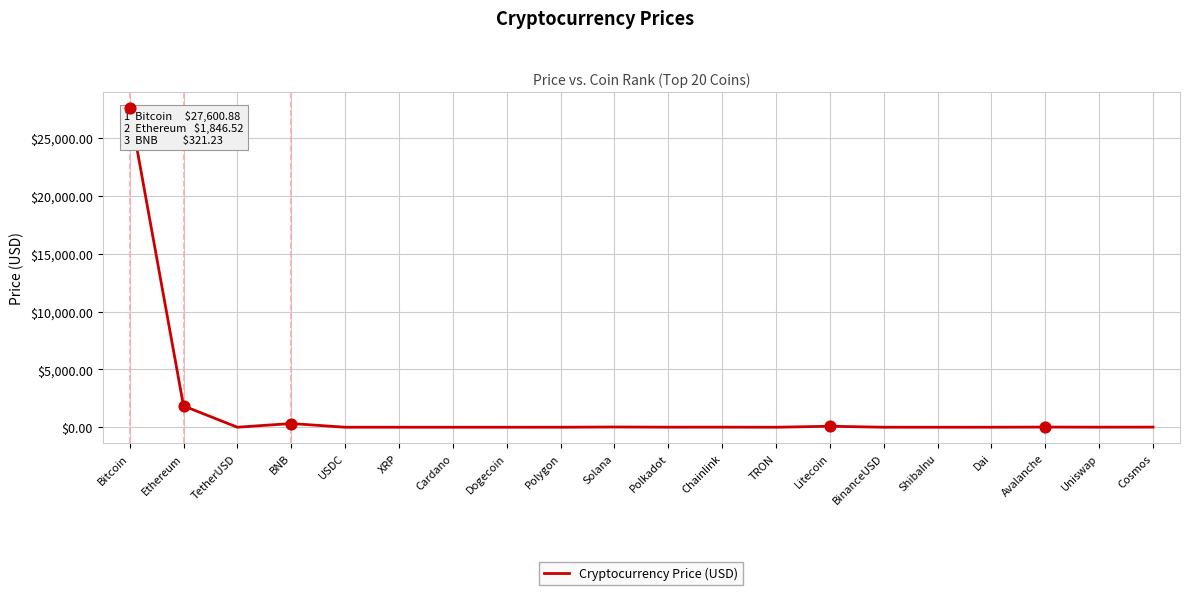

Which has a higher value, Cardano or Bitcoin?

Bitcoin